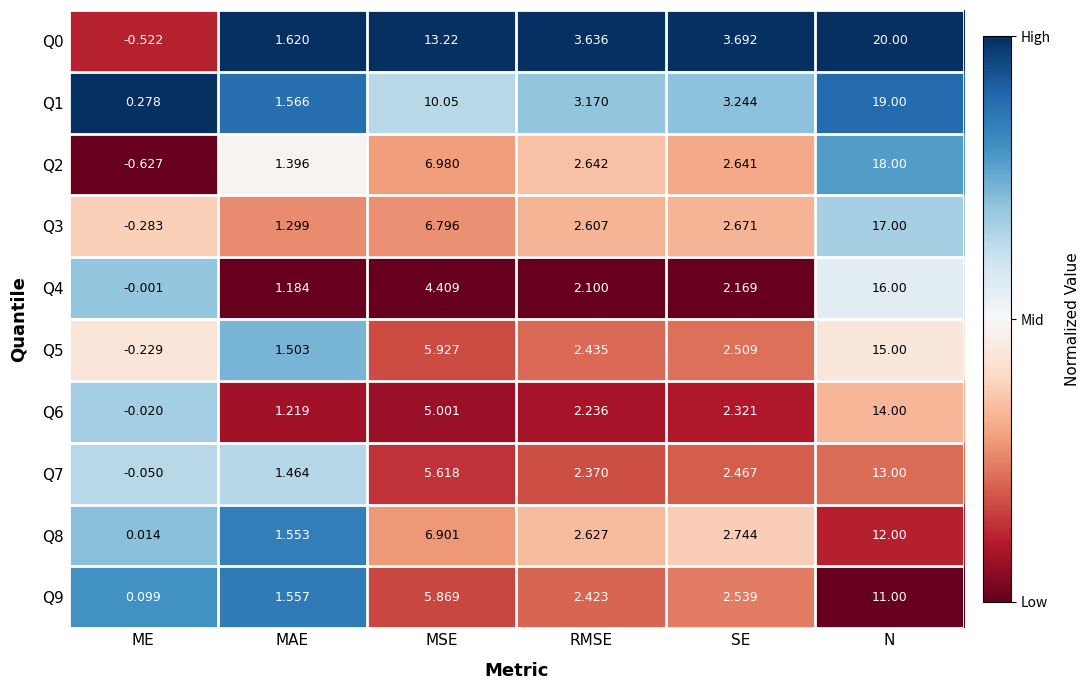

At which category is the sum across all series the highest?

N